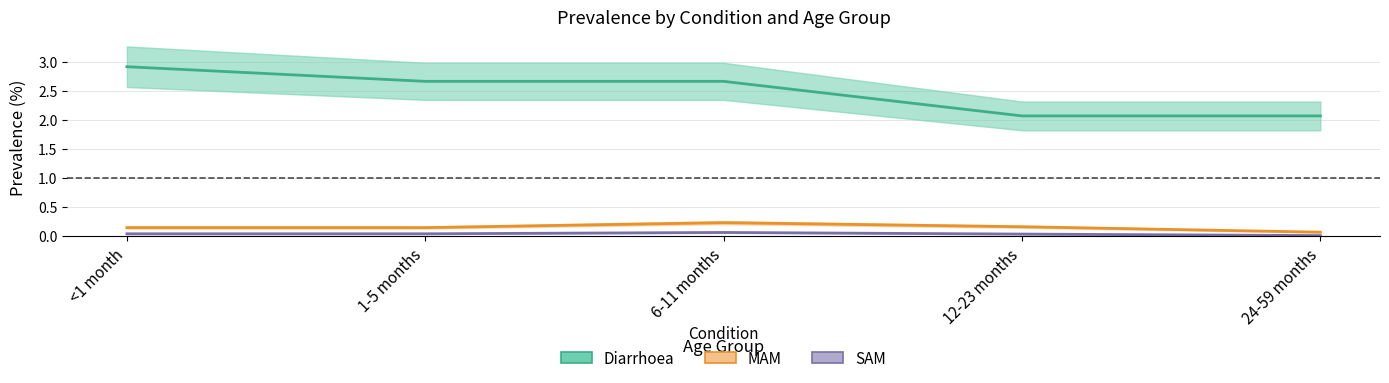

Rank the series by their maximum value, from lowest to highest.

SAM, MAM, Diarrhoea